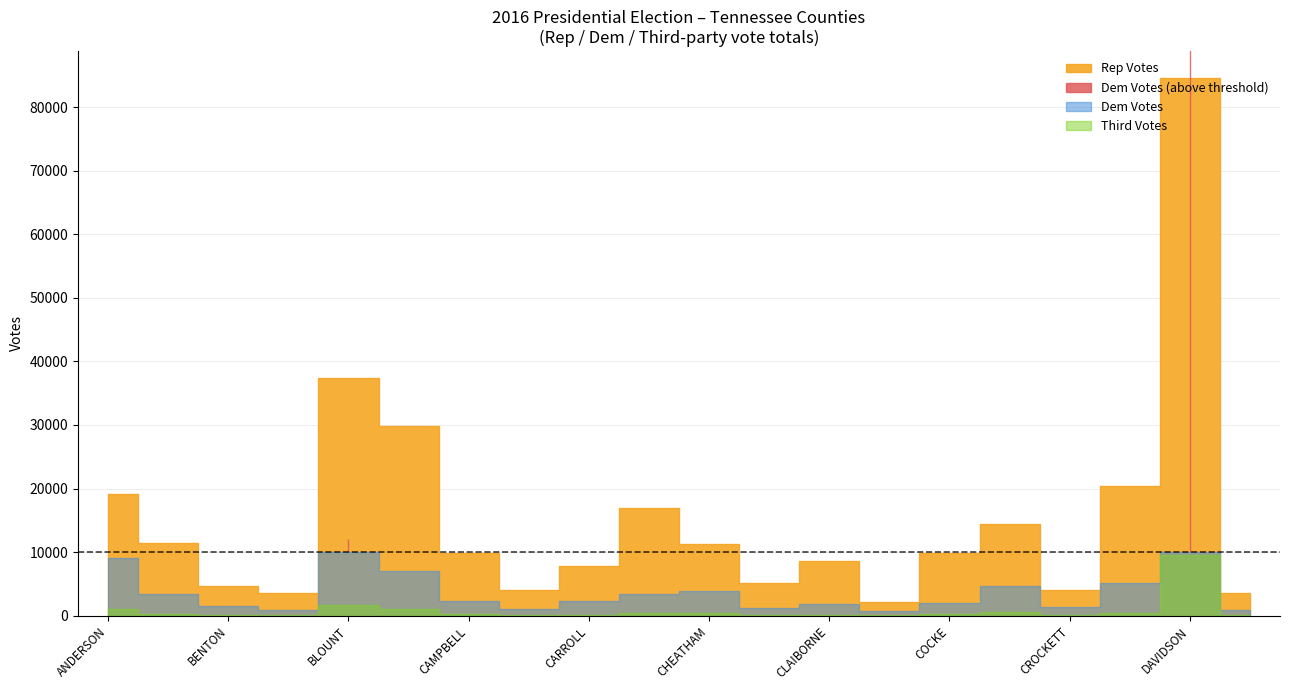

The value of Dem Votes at CLAY is 707. True or false?

True